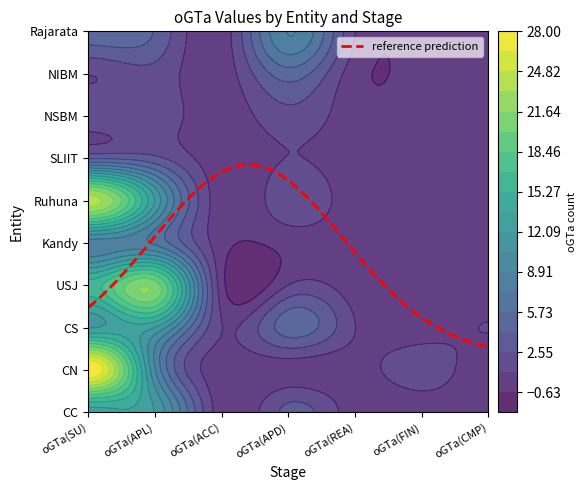

The value of NIBM at 3 is 5. True or false?

True